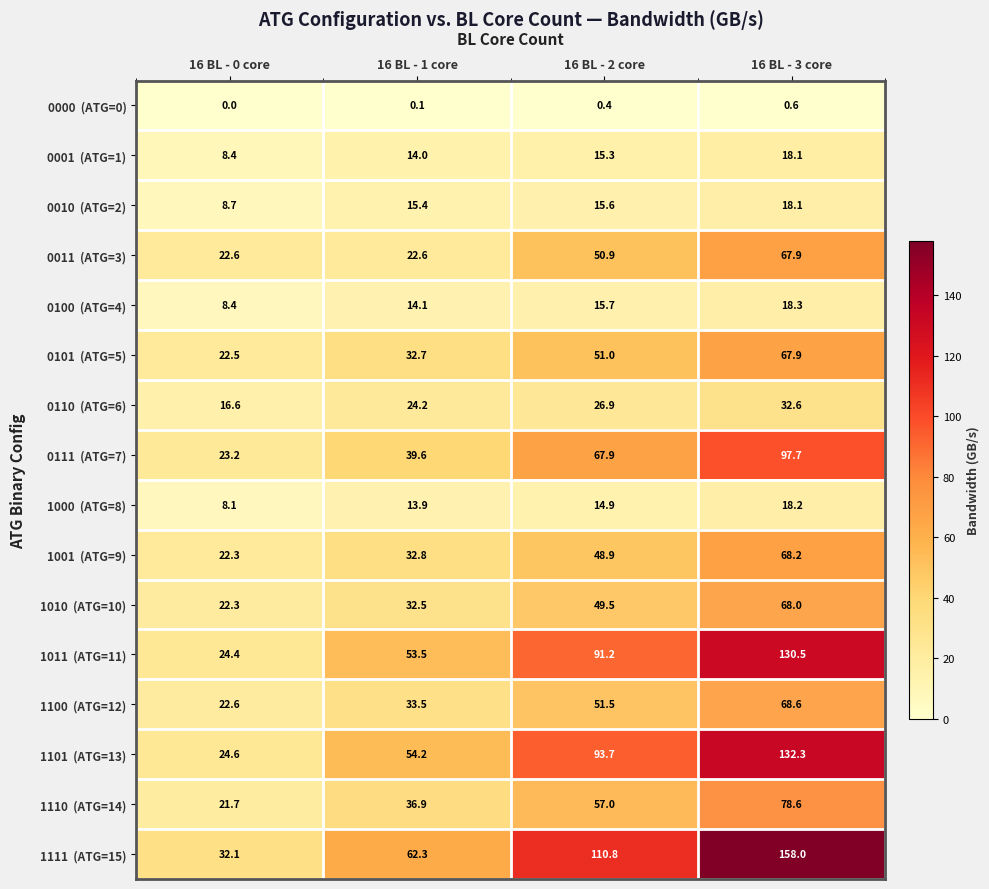

At which category is the sum across all series the highest?

16 BL - 3 core